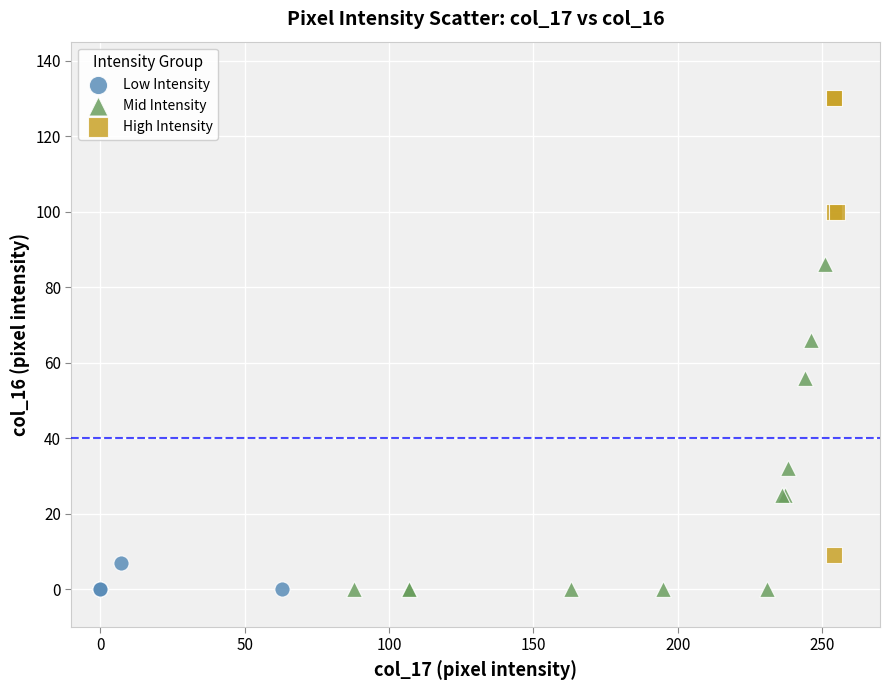

Which series has the largest Y range (max minus min)?

High Intensity